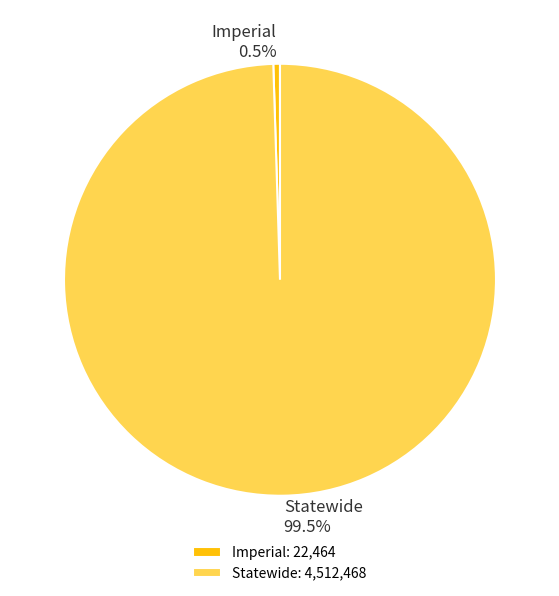

Between Imperial and Statewide, which is larger?

Statewide